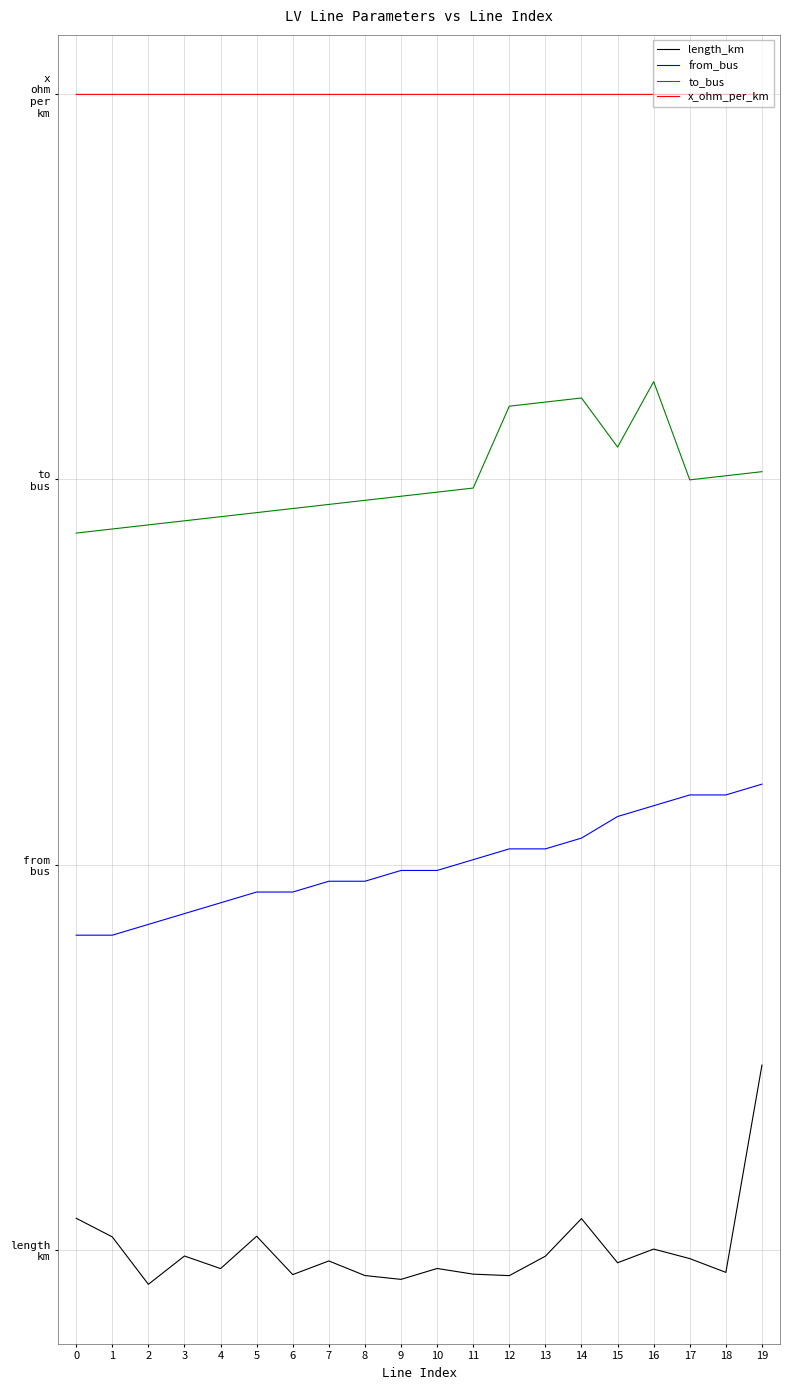

What are all the series names shown in the legend?

length_km, from_bus, to_bus, x_ohm_per_km